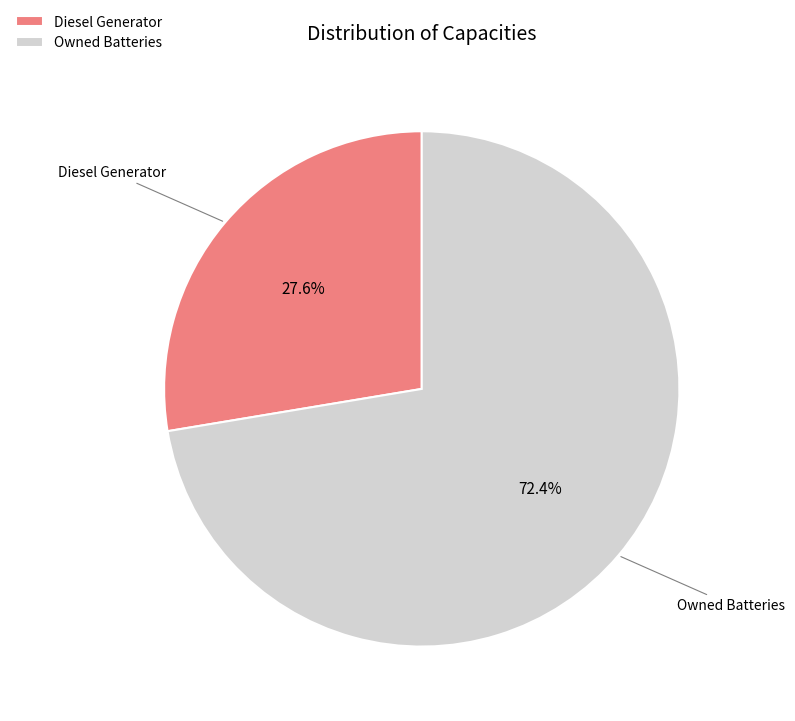

What percentage is the Diesel Generator slice, to the nearest percent?

28%